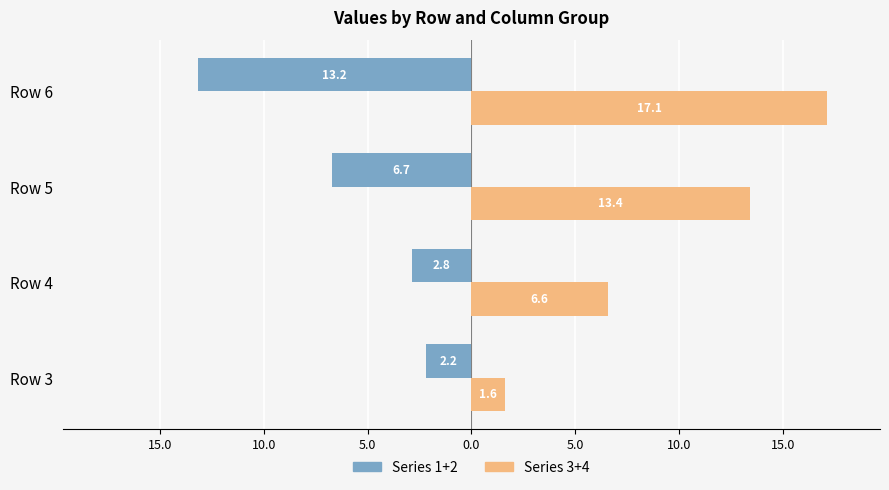

What are all the series names shown in the legend?

Series 1+2, Series 3+4